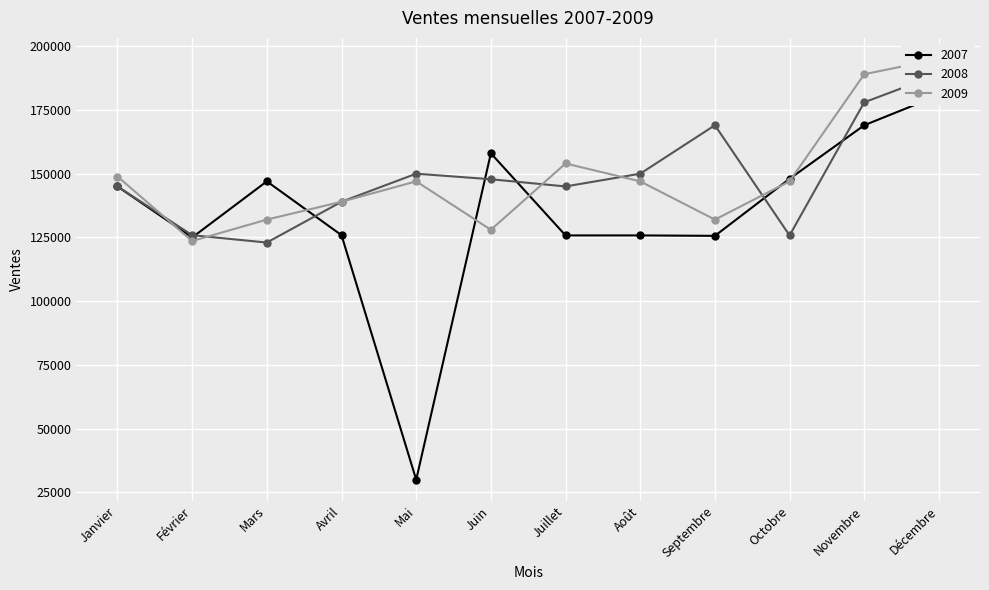

The 2009 series shows 154000 at Juillet. True or false?

True